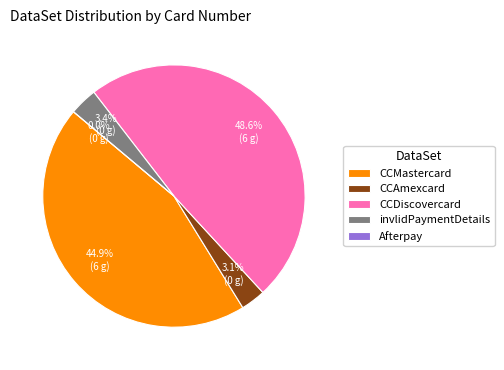

Approximately how many times larger is the value at CCAmexcard compared to Afterpay?

378282246310005.0